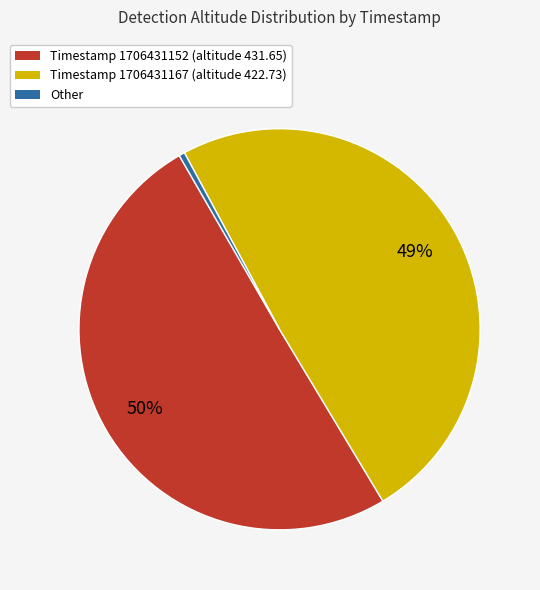

Between Timestamp 1706431152 (altitude 431.65) and Timestamp 1706431167 (altitude 422.73), which is larger?

Timestamp 1706431152 (altitude 431.65)